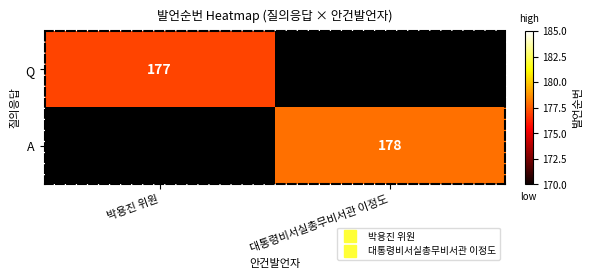

Rank the categories by A value from lowest to highest.

박용진 위원, 대통령비서실총무비서관 이정도